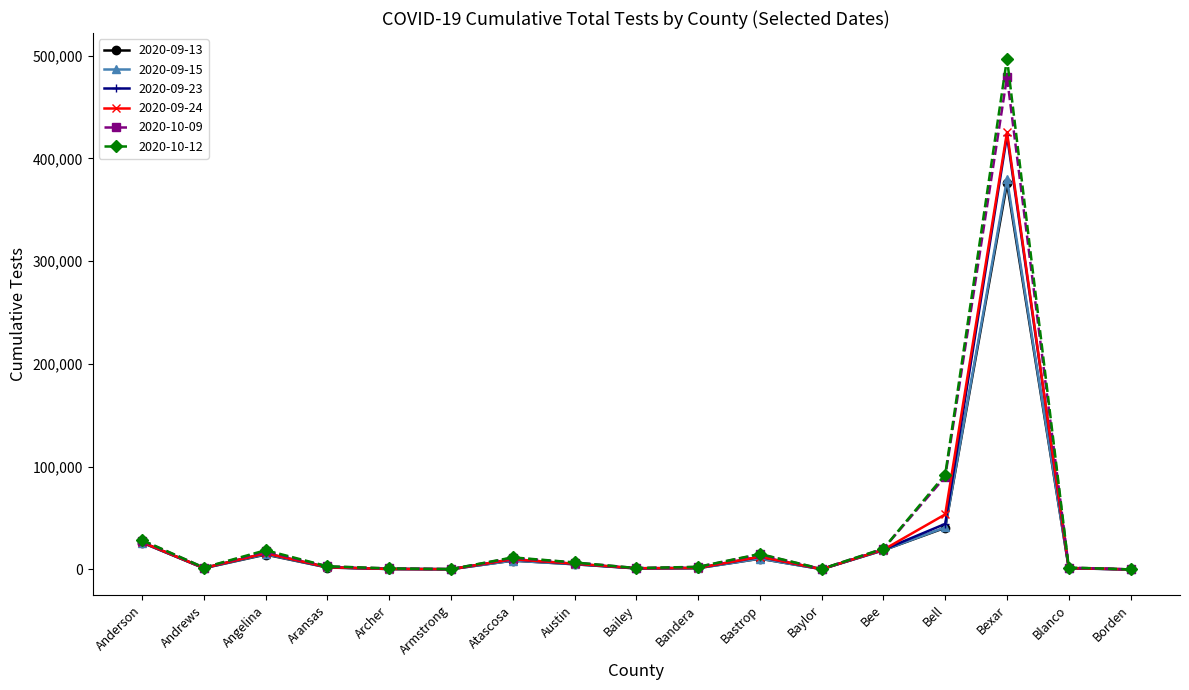

What is the total value across all series at Angelina?

97235